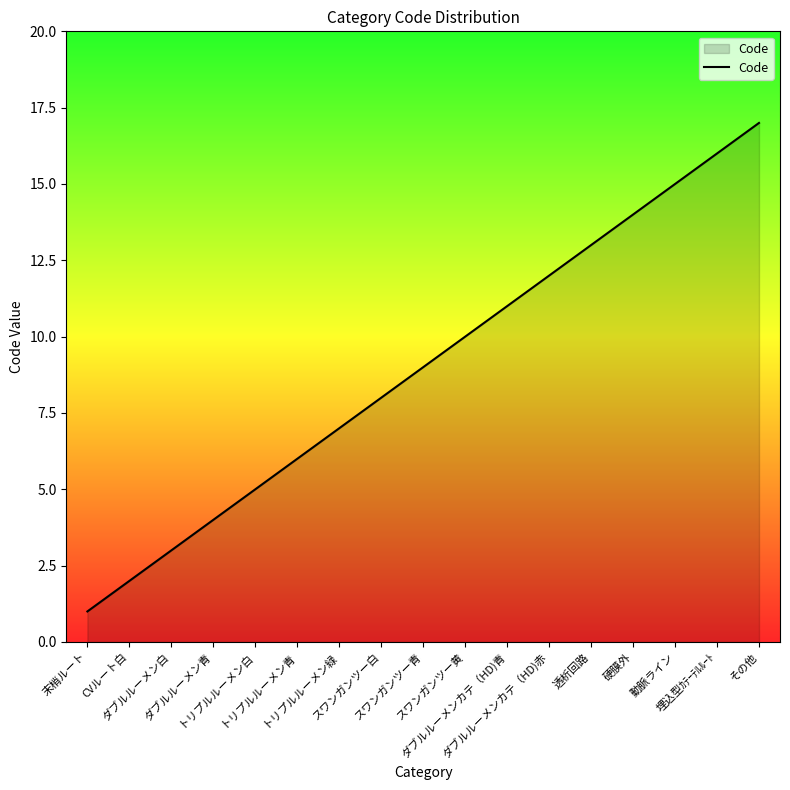

What is the label of the 11th point from the left?

ダブルルーメンカテ（HD)青